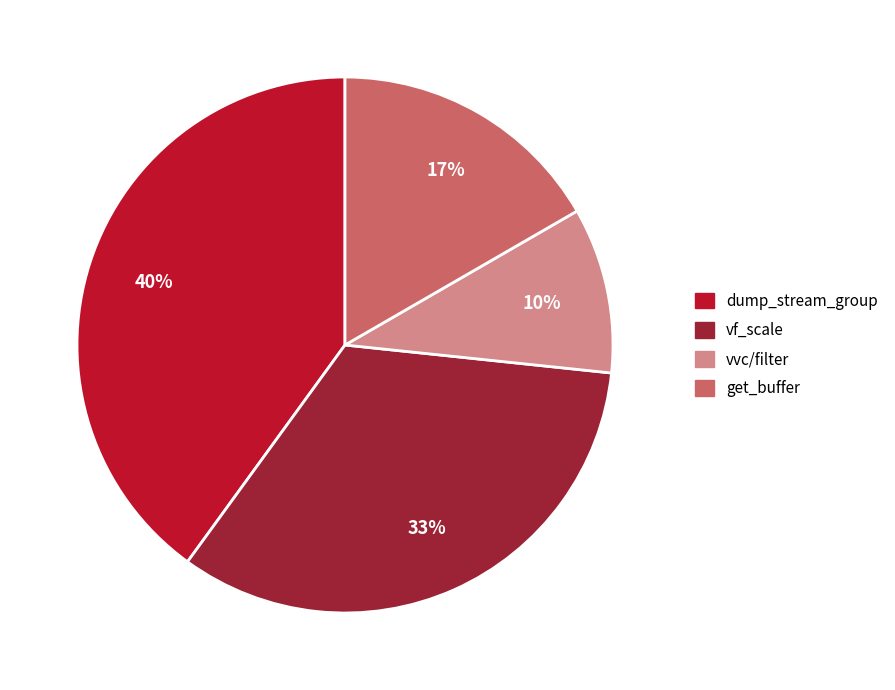

To the nearest percent, what is the difference between the largest and smallest slice percentages?

30%